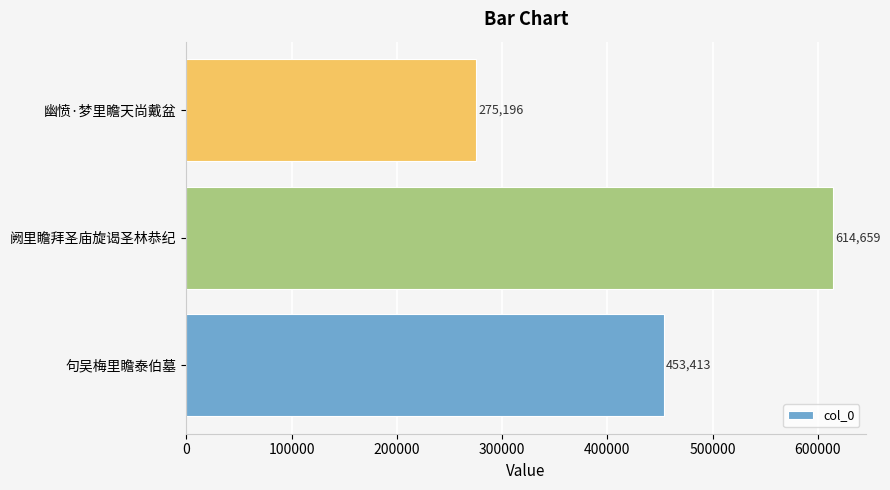

What is the smallest value displayed?

275196